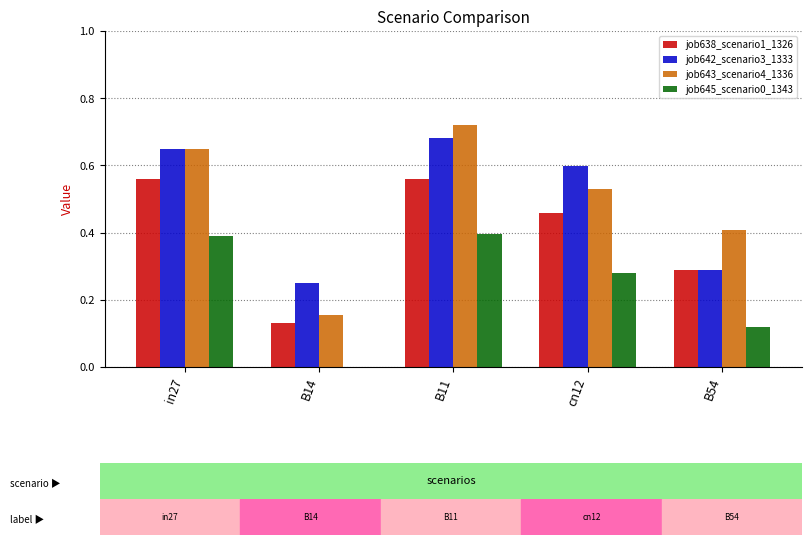

Which series changed the most between B14 and cn12?

job643_scenario4_1336